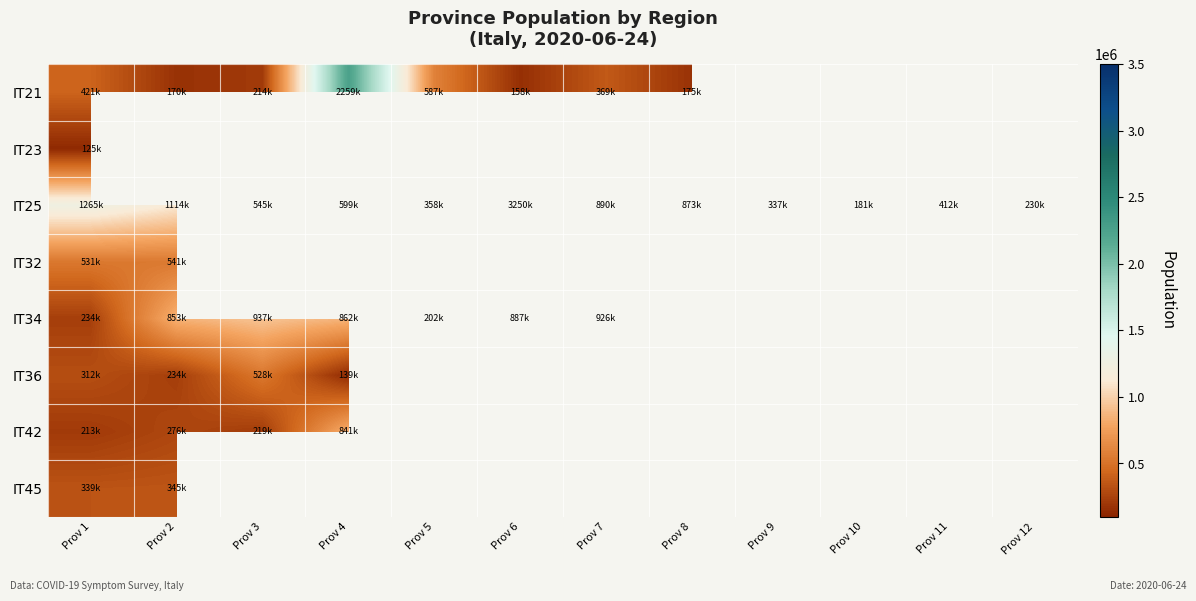

What is the maximum value for IT25?

3250315.0